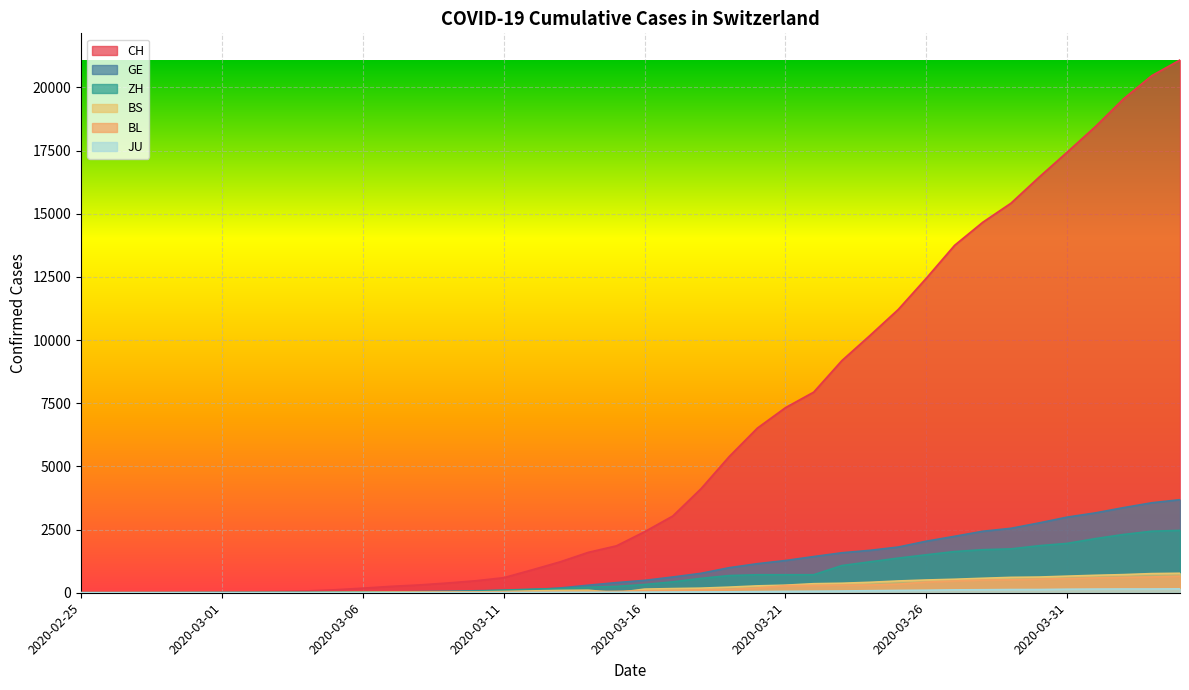

Reading left to right, list all the values displayed in this chart.

CH: 1	2	6	12	19	26	36	52	71	116	181	253	308	385	473	595	904	1222	1598	1856	2415	3037	4116	5388	6515	7326	7939	9187	10185	11210	12452	13749	14662	15416	16449	17442	18451	19552	20465	21085
GE: 0	1	1	3	5	7	7	9	9	13	18	30	40	49	79	90	121	188	298	401	490	623	769	991	1150	1276	1432	1582	1679	1809	2041	2234	2433	2550	2764	2994	3161	3369	3561	3683
ZH: 0	0	2	2	6	7	11	14	16	24	30	35	41	50	63	102	141	164	219	251	327	430	569	680	712	712	712	1076	1224	1371	1503	1630	1704	1736	1862	1954	2143	2307	2435	2468
BS: 0	0	1	1	1	1	1	3	3	8	15	21	24	28	33	49	73	92	100	0	144	165	182	222	272	299	358	376	414	466	505	534	573	609	621	657	691	718	758	771
BL: 0	0	0	1	2	2	2	2	2	6	6	15	19	20	22	26	26	42	47	54	76	89	116	134	184	282	289	302	306	341	422	466	502	511	539	561	588	610	625	656
JU: 0	0	1	1	1	1	1	2	2	4	4	5	5	7	7	7	12	17	18	19	25	29	32	36	44	54	61	69	82	92	100	114	119	127	128	140	145	149	149	154